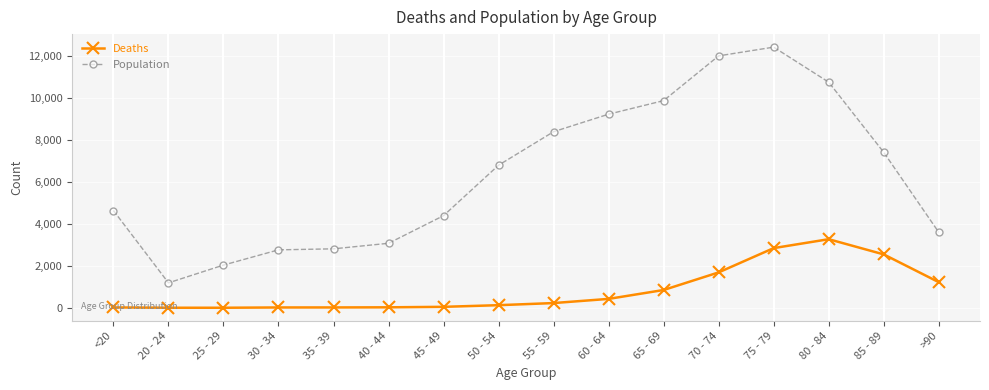

At which category is the sum across all series the highest?

75 - 79